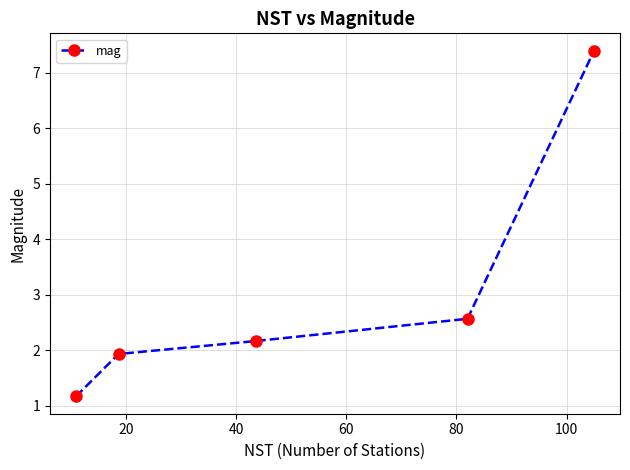

What is the value of the 5th point from the left?

7.4